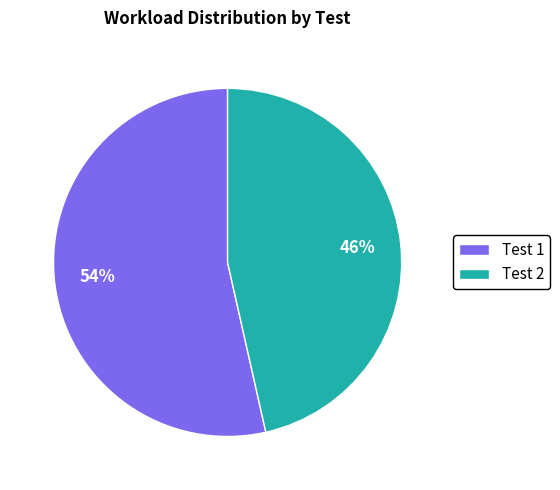

What is the ratio of the value at Test 1 to the value at Test 2?

1.2